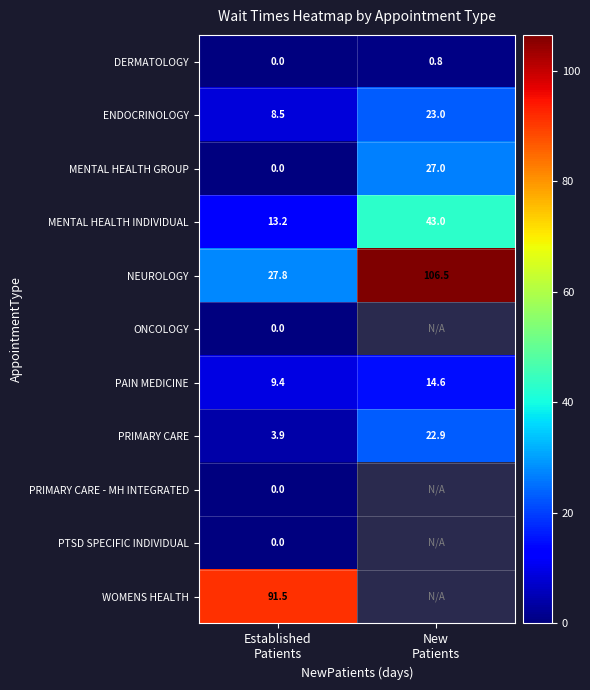

At how many categories does at least one series exceed 10?

2